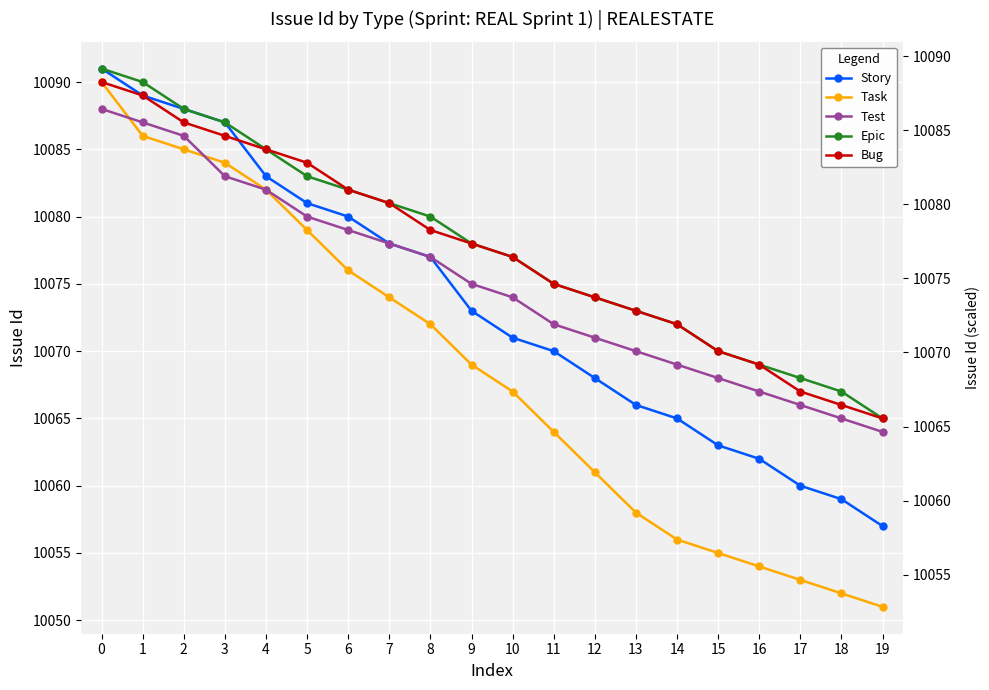

Is it true that Epic equals 2873 at 12?

False